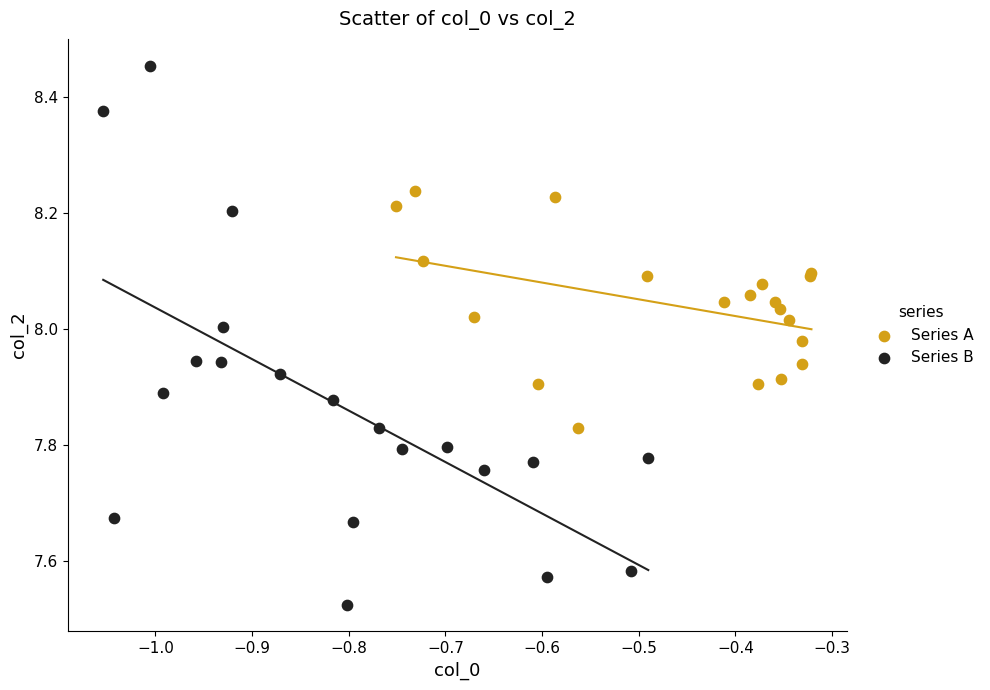

Which series has the widest spread of Y values?

Series B